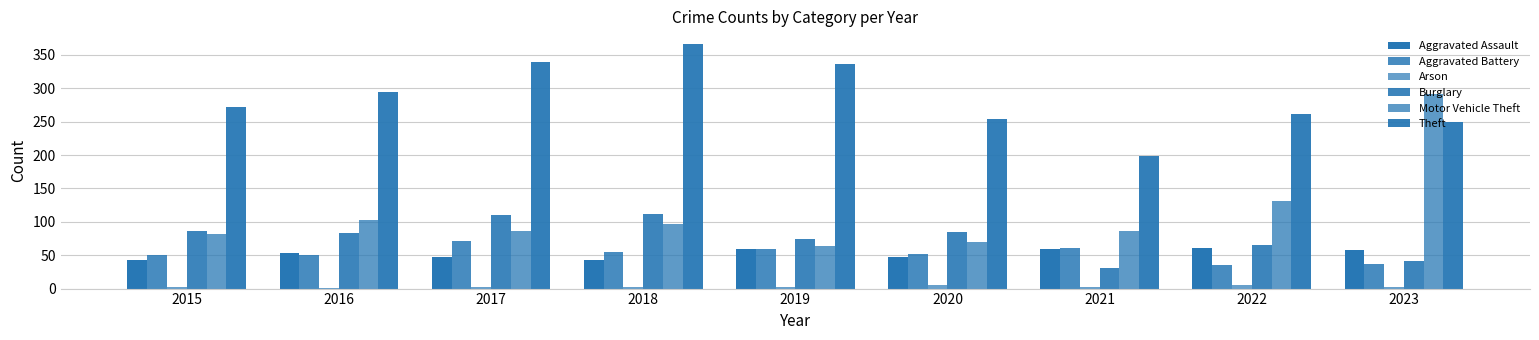

Count the number of data series in this chart.

6